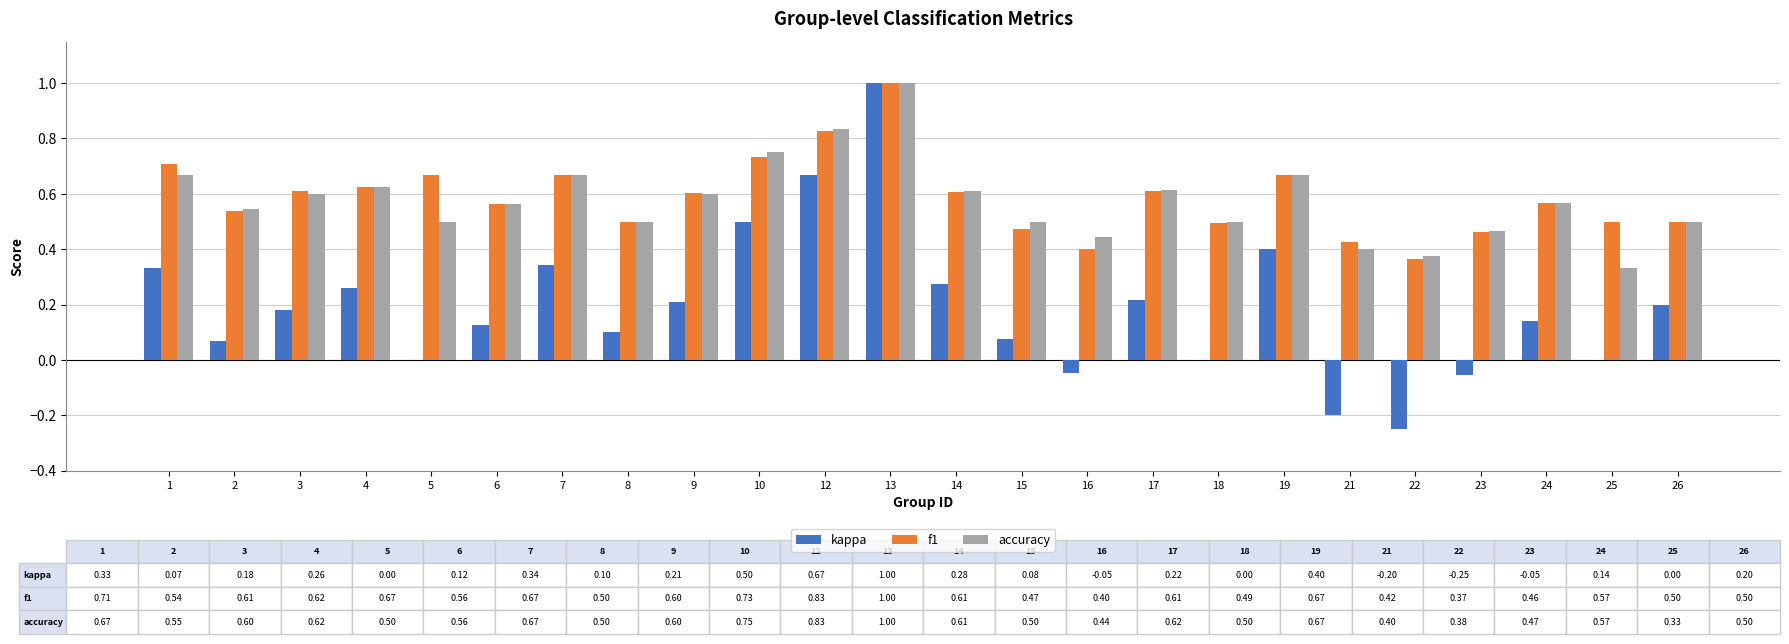

What is the maximum value for kappa?

1.0